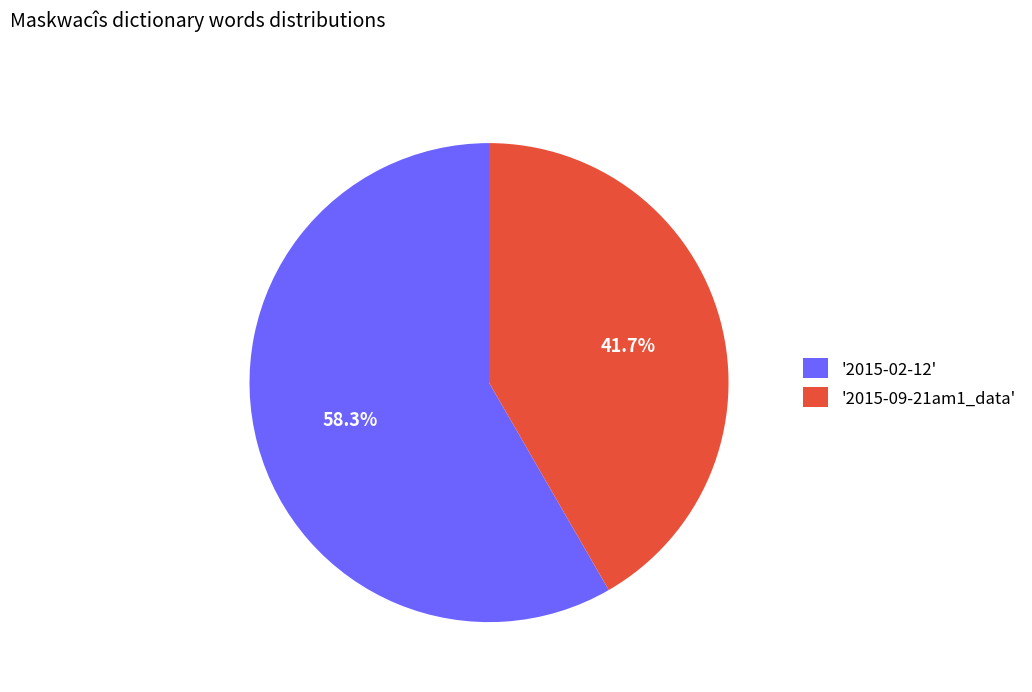

Does any single category account for the majority?

Yes